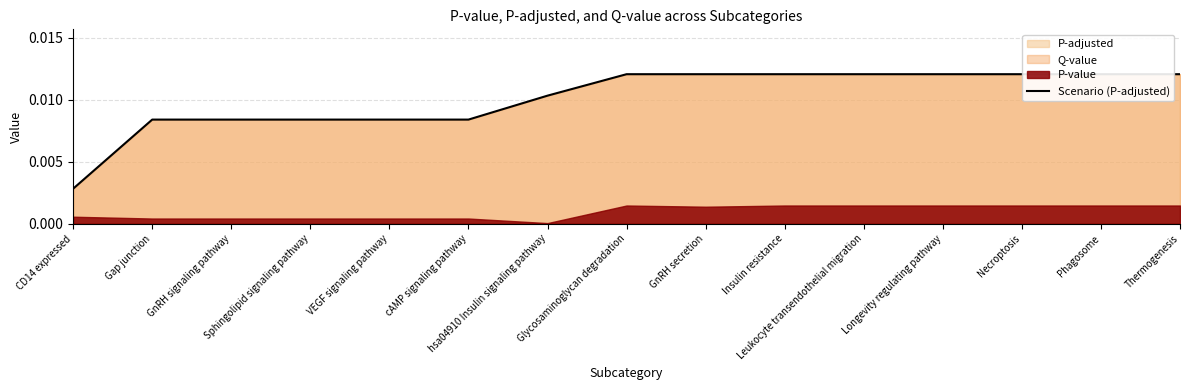

List the labels in order of value, largest first.

Glycosaminoglycan degradation, GnRH secretion, Insulin resistance, Leukocyte transendothelial migration, Longevity regulating pathway, Necroptosis, Phagosome, Thermogenesis, hsa04910 Insulin signaling pathway, Gap junction, GnRH signaling pathway, Sphingolipid signaling pathway, VEGF signaling pathway, cAMP signaling pathway, CD14 expressed